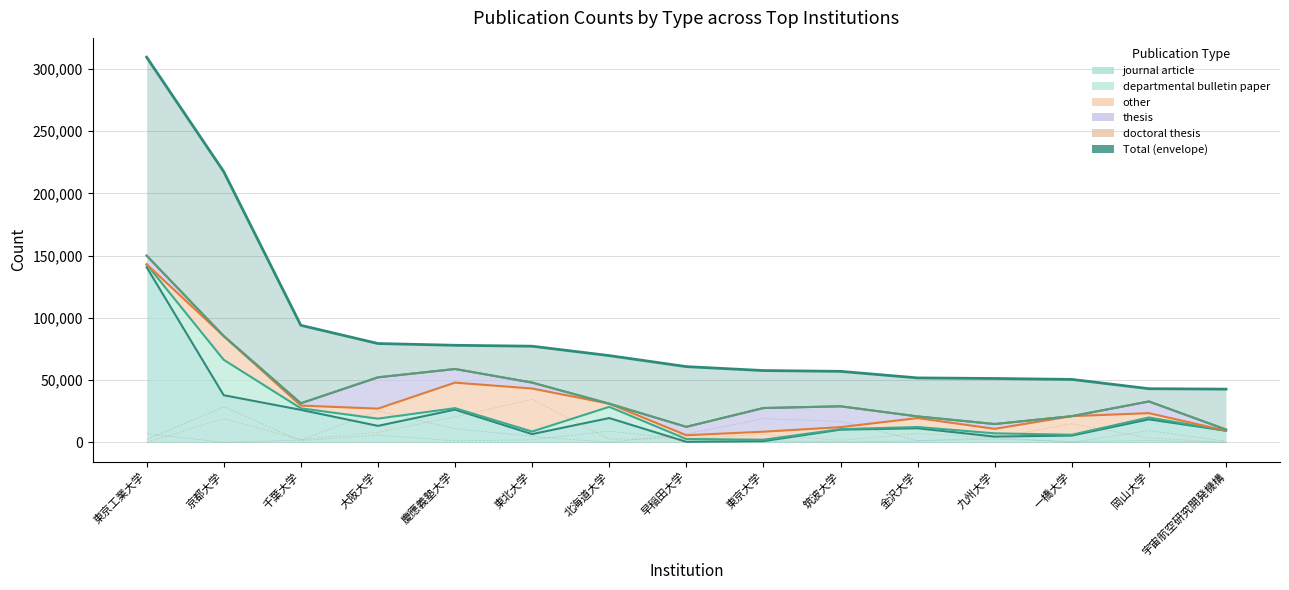

Is it true that journal article equals 17364 at 大阪大学?

False